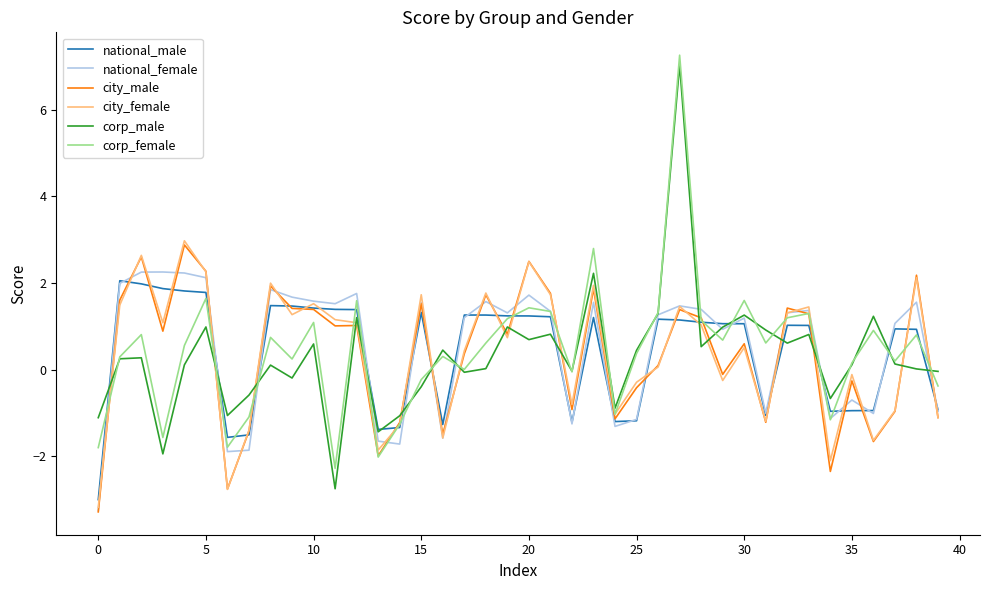

What is the highest value of the national_female series?

2.3